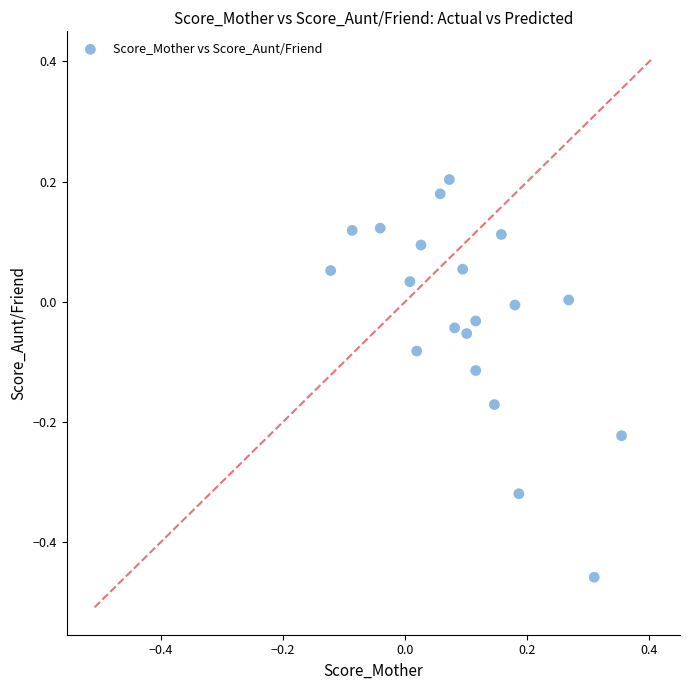

What is the range of X values (max minus min)?

0.5